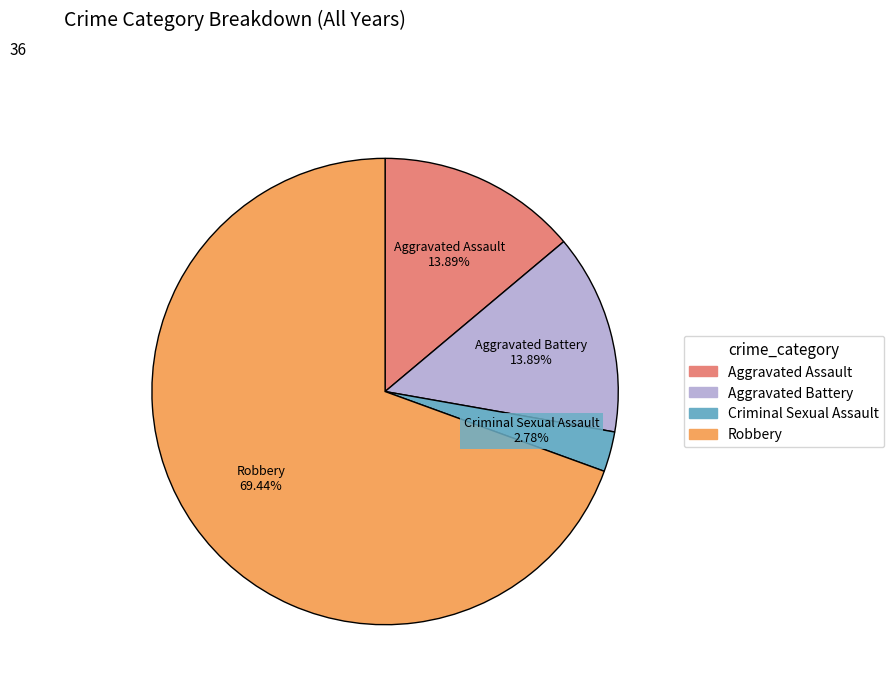

Is there any slice that represents more than half of the pie?

Yes